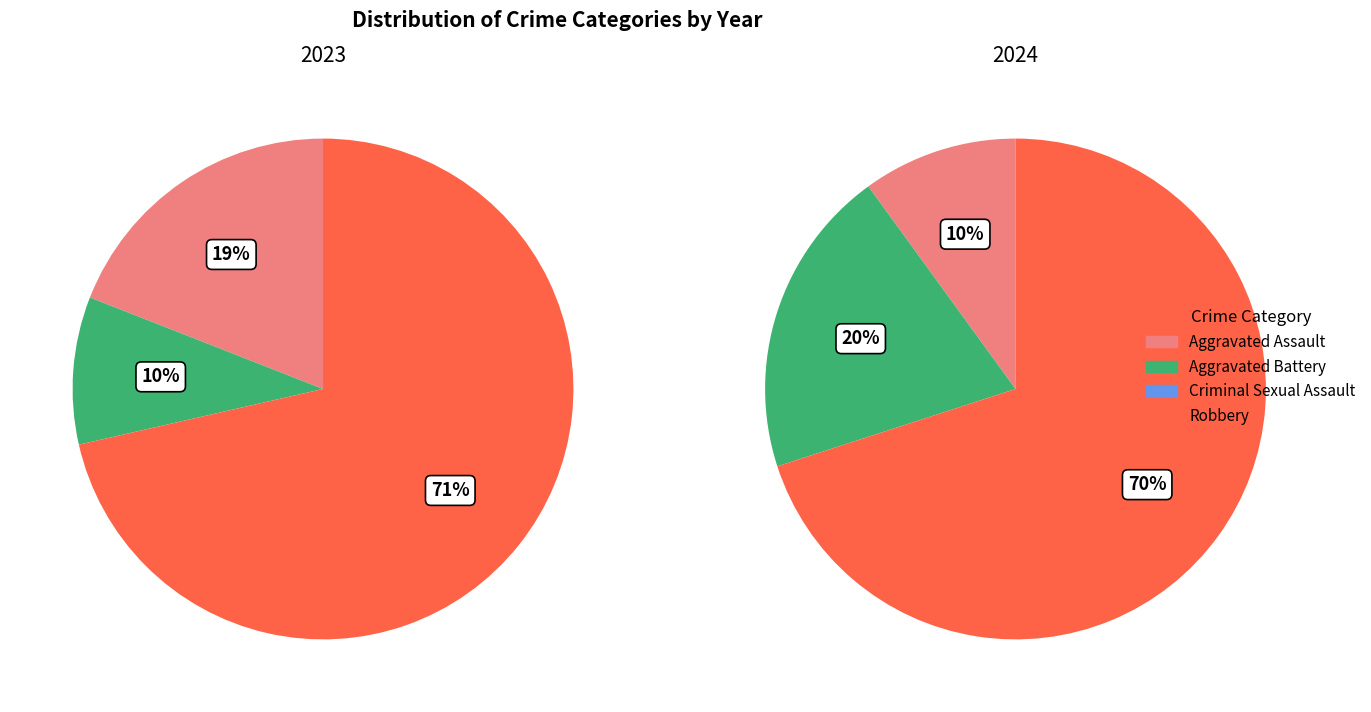

How many segments does this pie chart have?

4